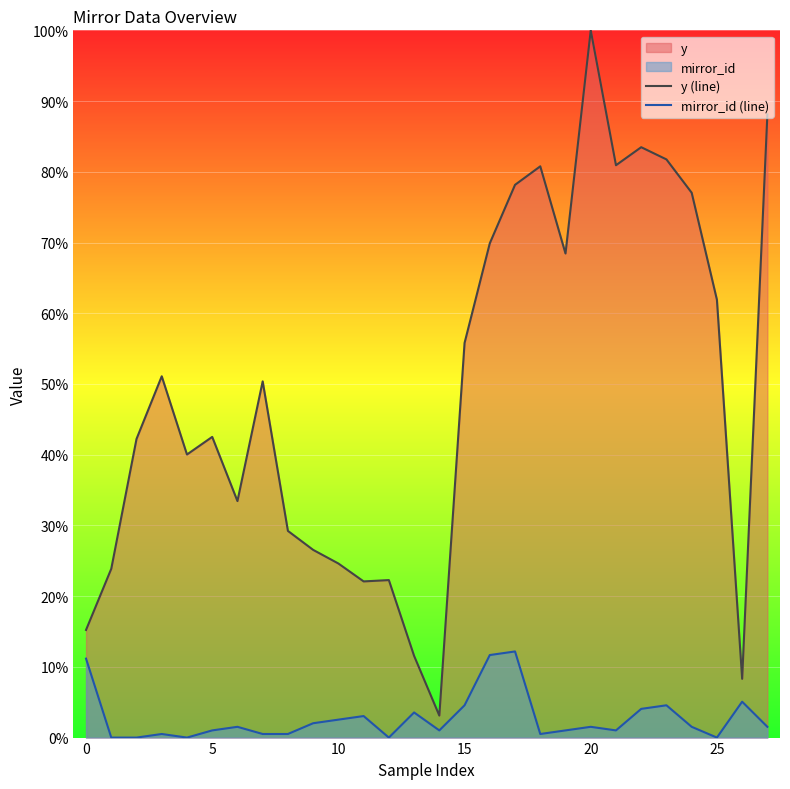

At which category is the sum across all series the highest?

20